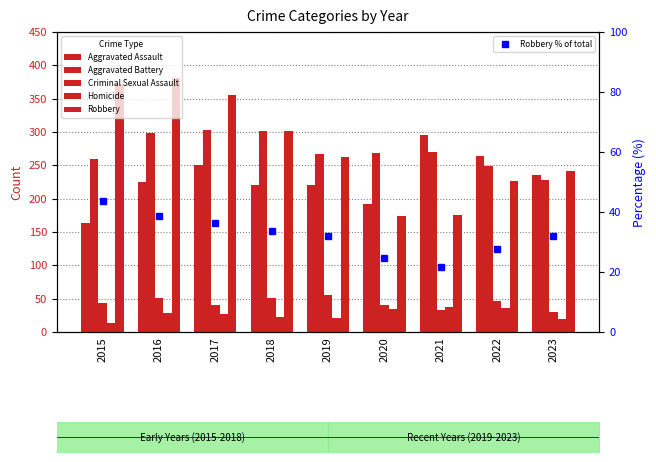

At how many categories does at least one series exceed 153?

9